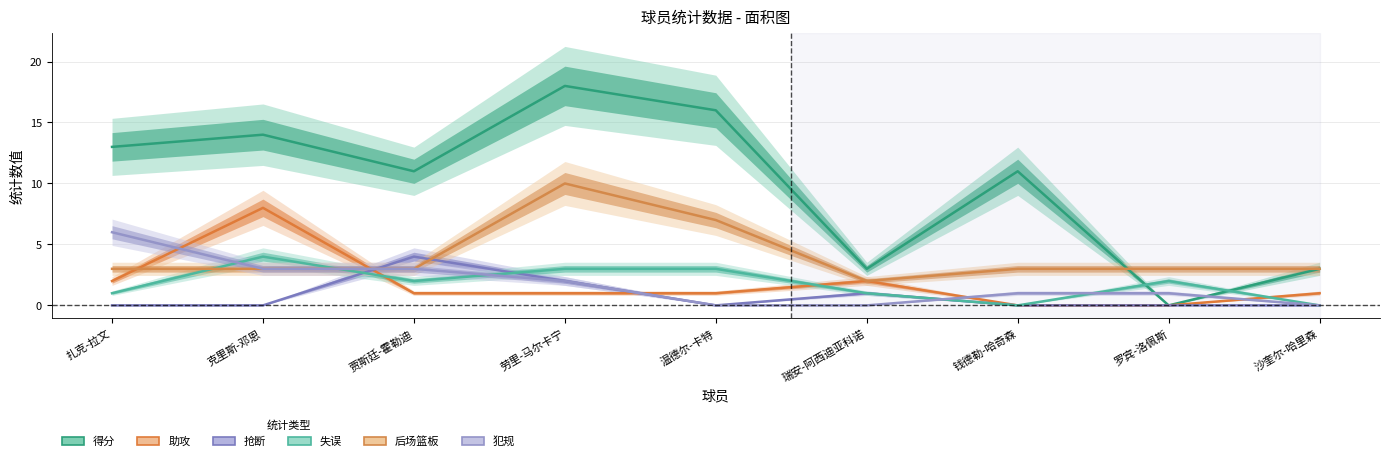

At which category is the sum across all series the highest?

劳里-马尔卡宁